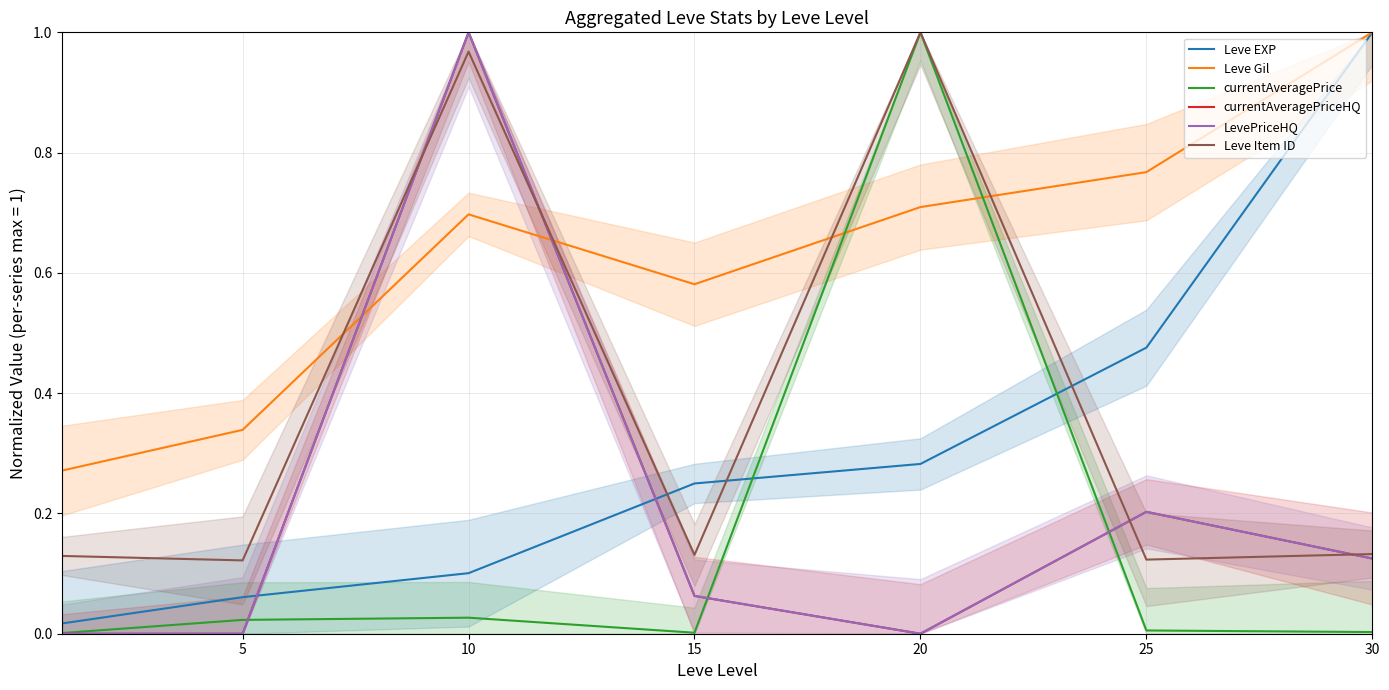

How many categories are shown in the chart?

7